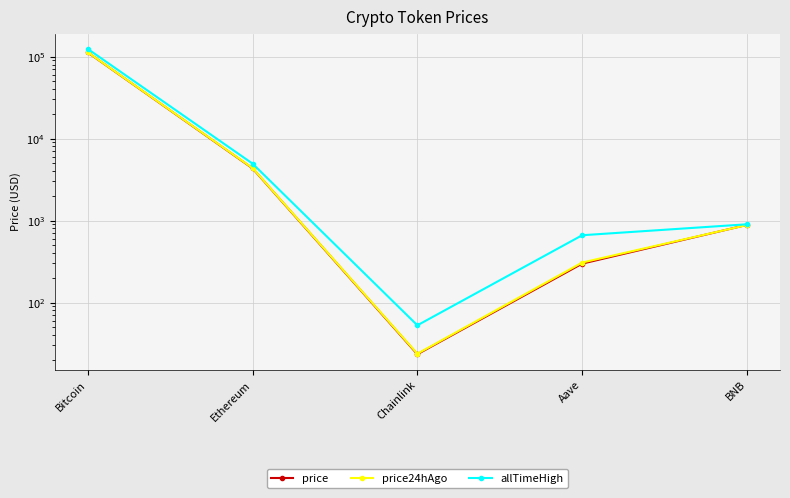

Read the price24hAgo value at Bitcoin.

112737.0